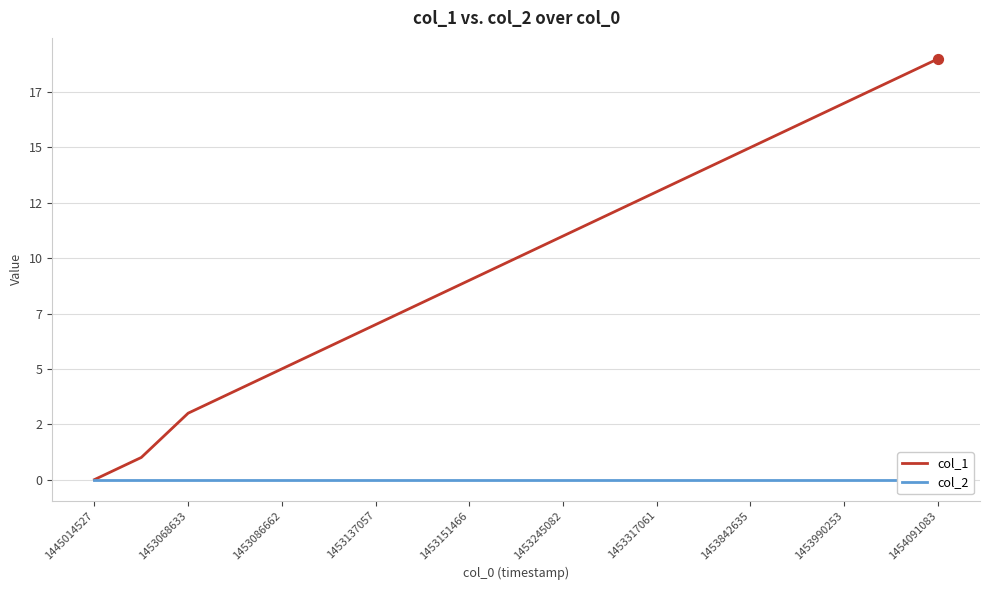

Which series reaches the minimum Y coordinate?

col_1